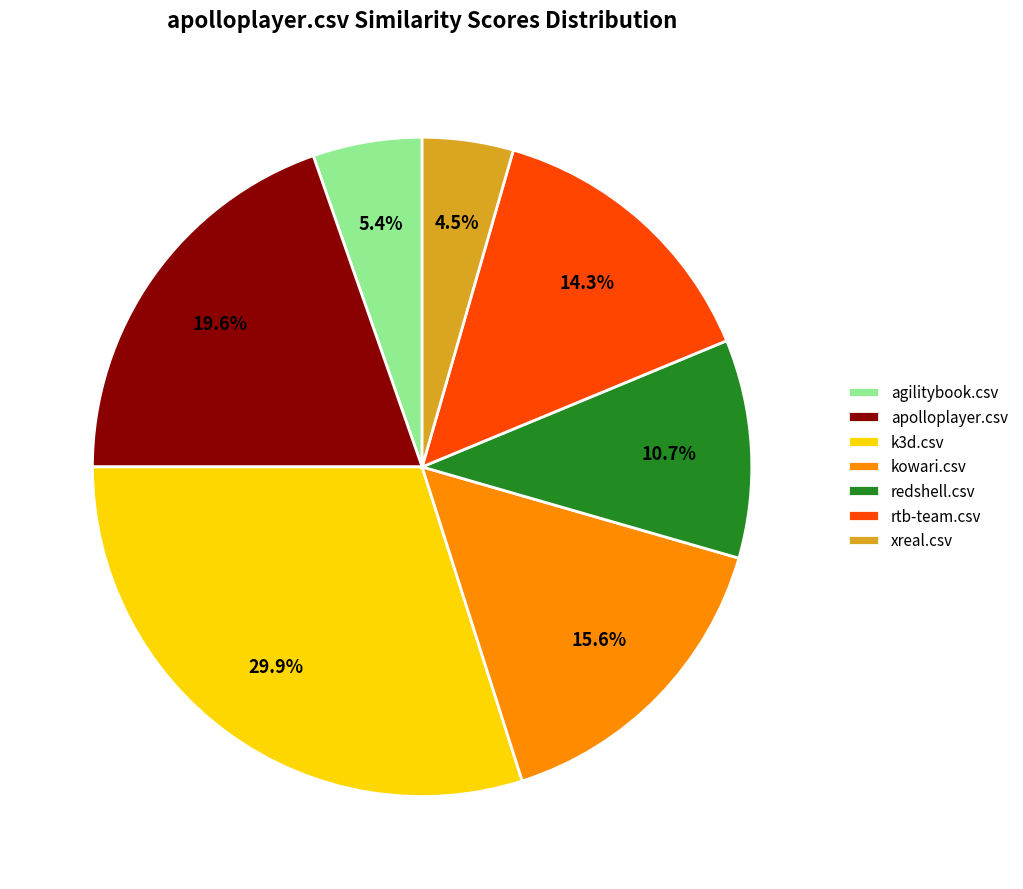

Which has a higher value, kowari.csv or apolloplayer.csv?

apolloplayer.csv